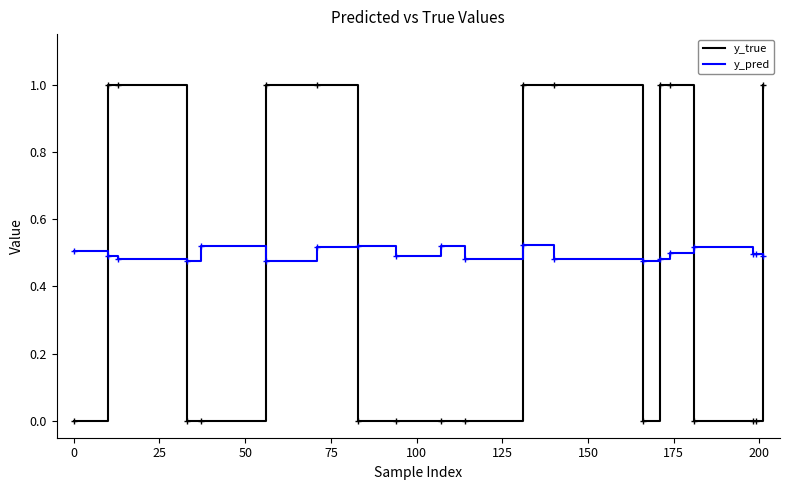

What is the greatest value displayed?

1.0